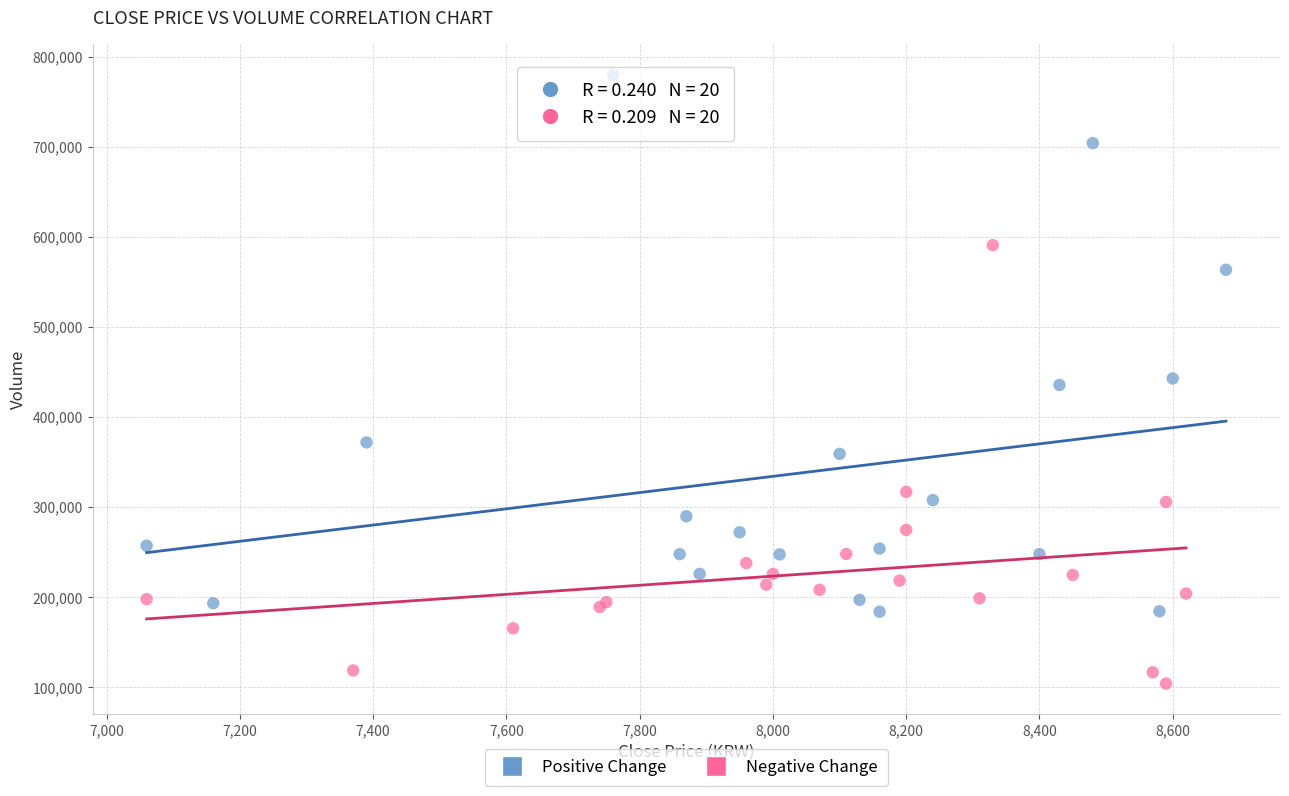

Which series contains the lowest Y value?

Negative Change